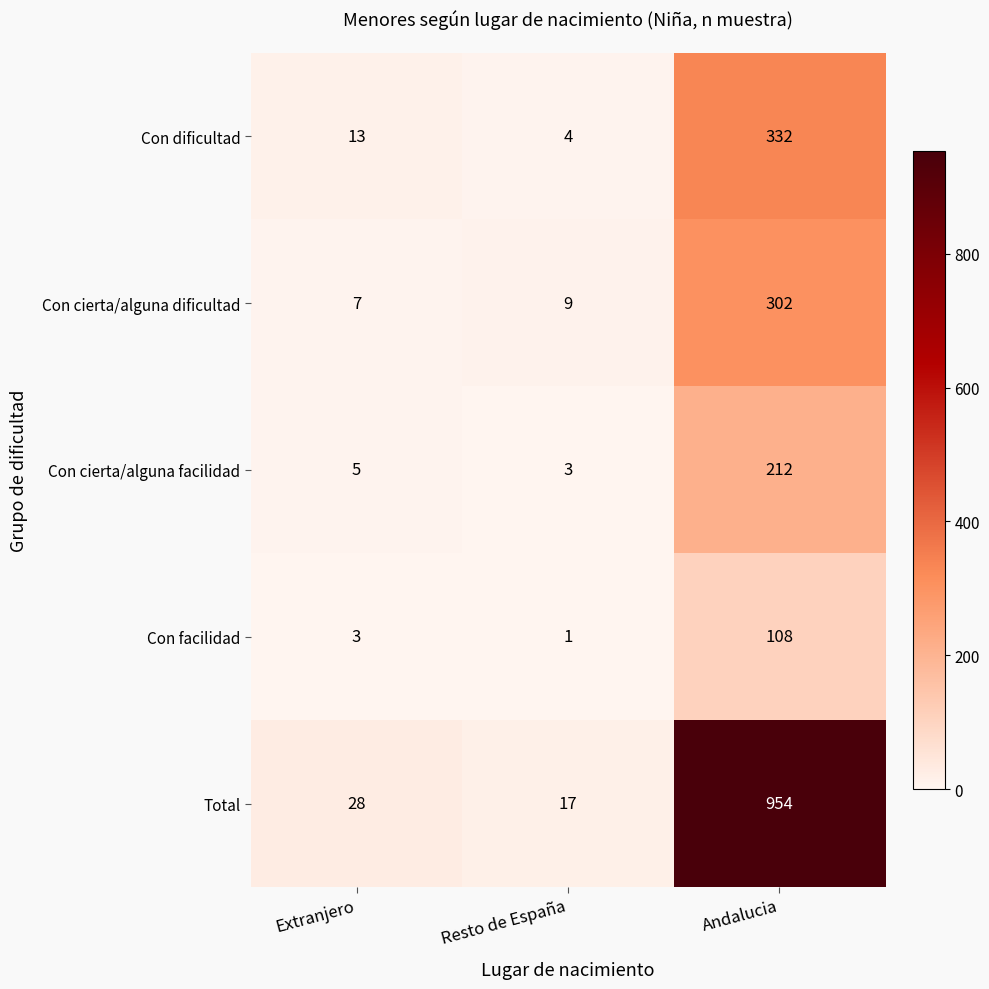

What is the average value of the Total series?

333